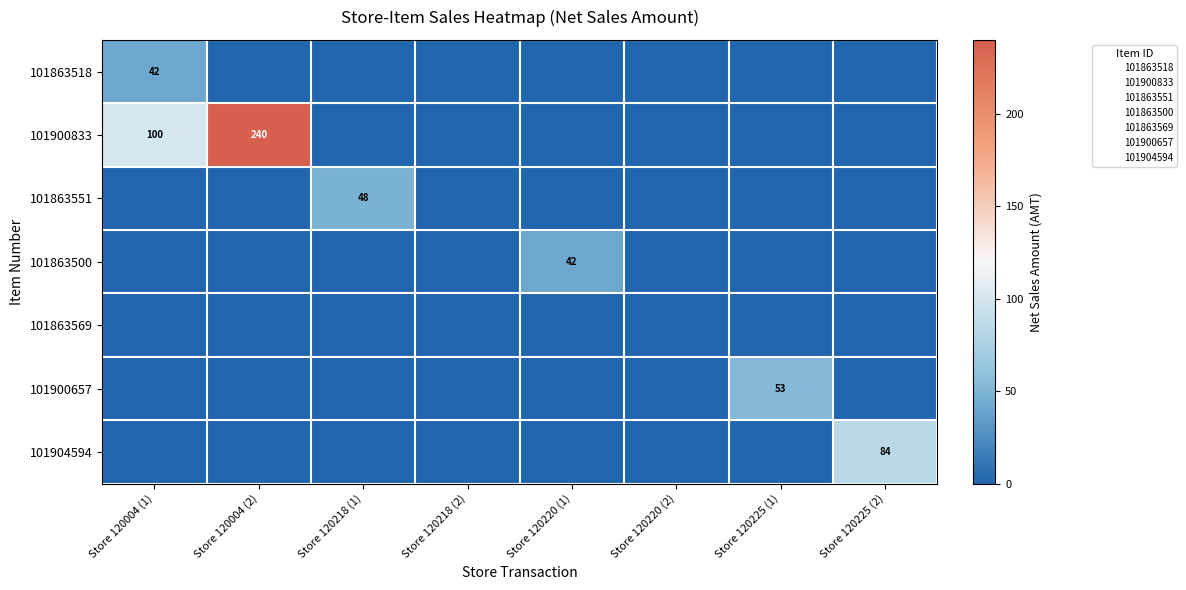

What is the spread (max minus min) of values at Store 120225 (1)?

52.8